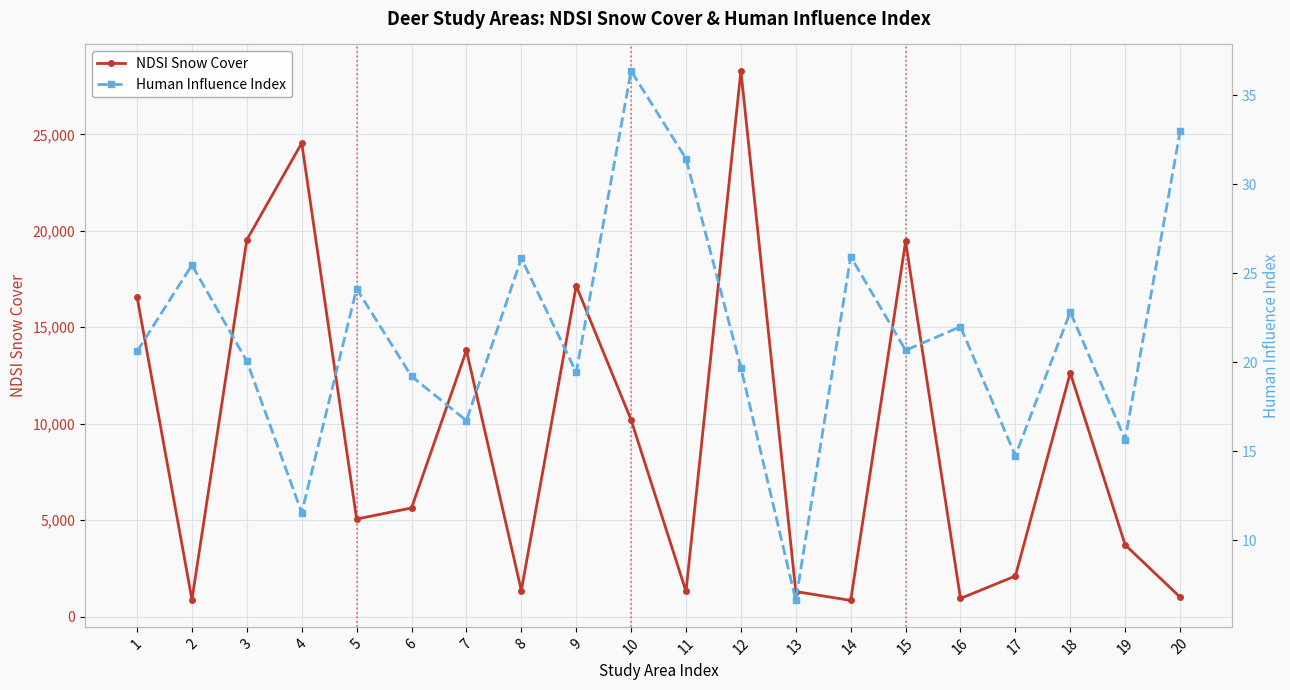

True or false: Human Influence Index and NDSI Snow Cover cross at least once.

False